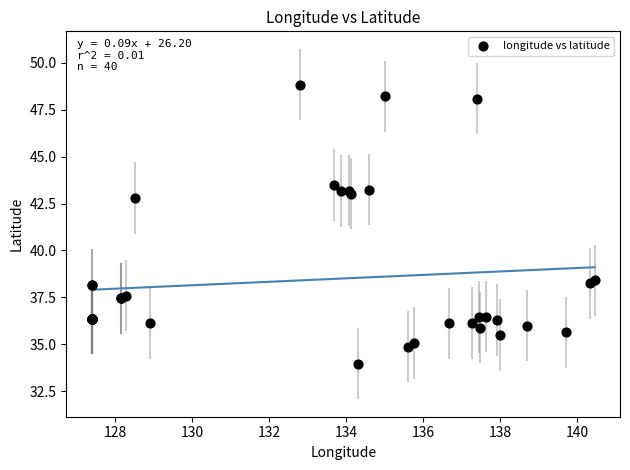

What Y value in the scatter plot is closest to 41?

42.8